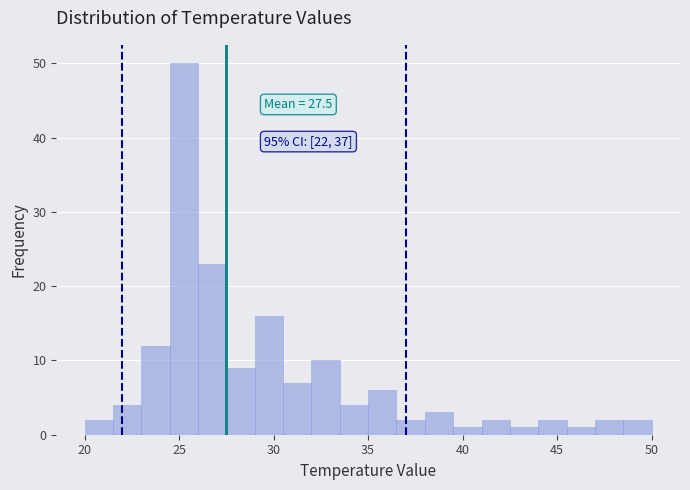

Read against the x-axis, roughly where is the centre of the tallest bar?

25.5